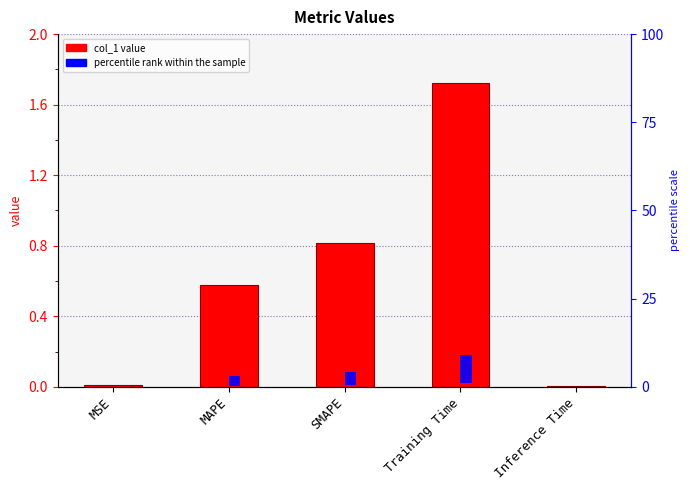

At which label does percentile rank within the sample reach its peak?

Training Time